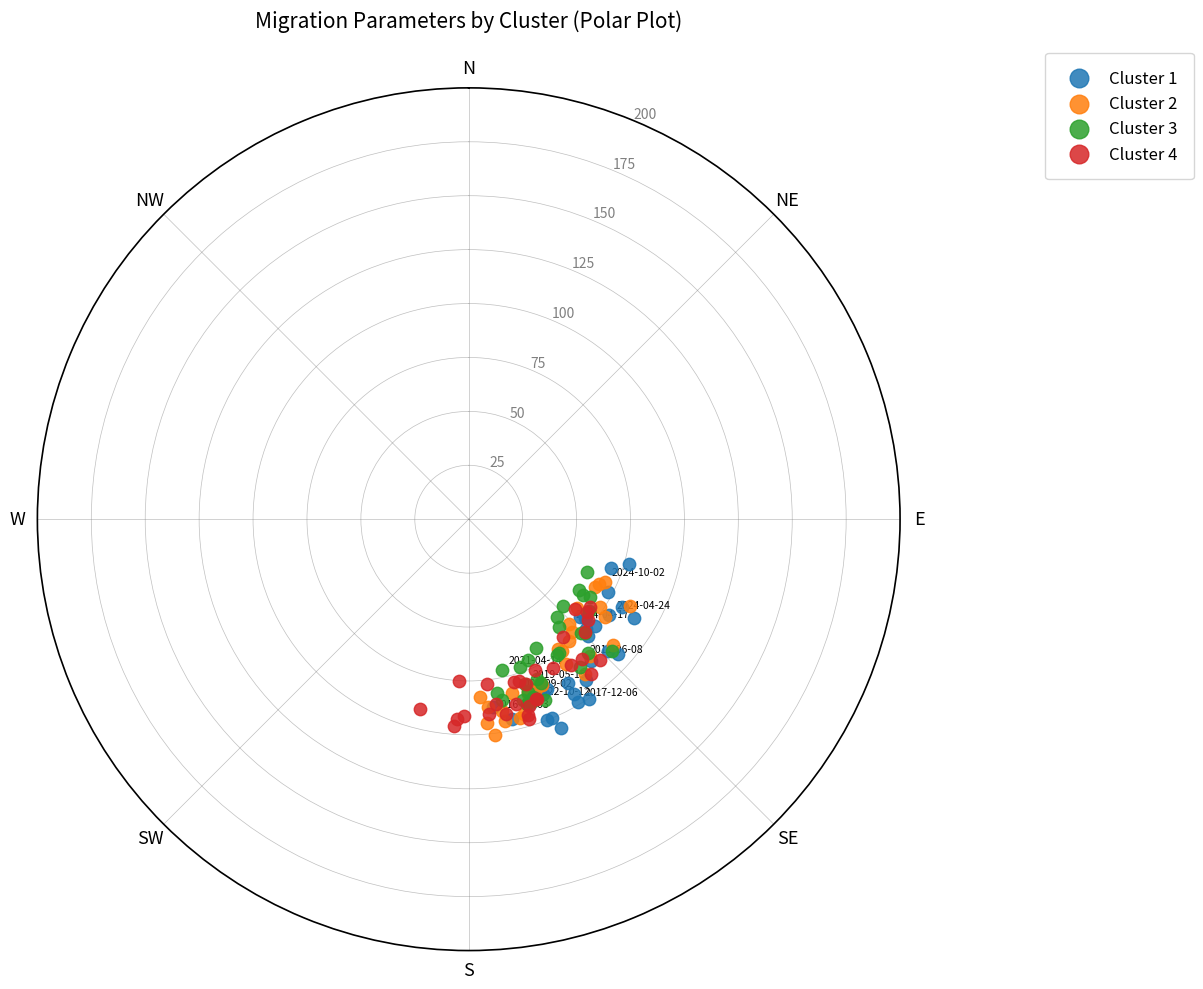

Which series contains the lowest Y value?

Cluster 3